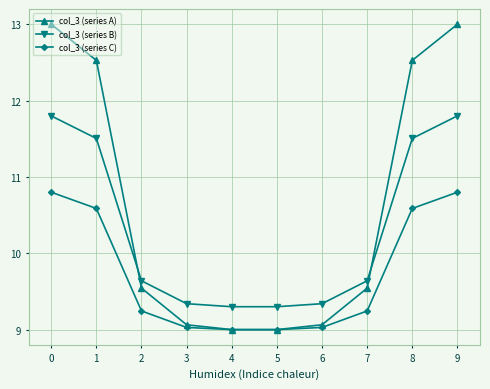

True or false: col_3 (series B) and col_3 (series A) cross at least once.

True